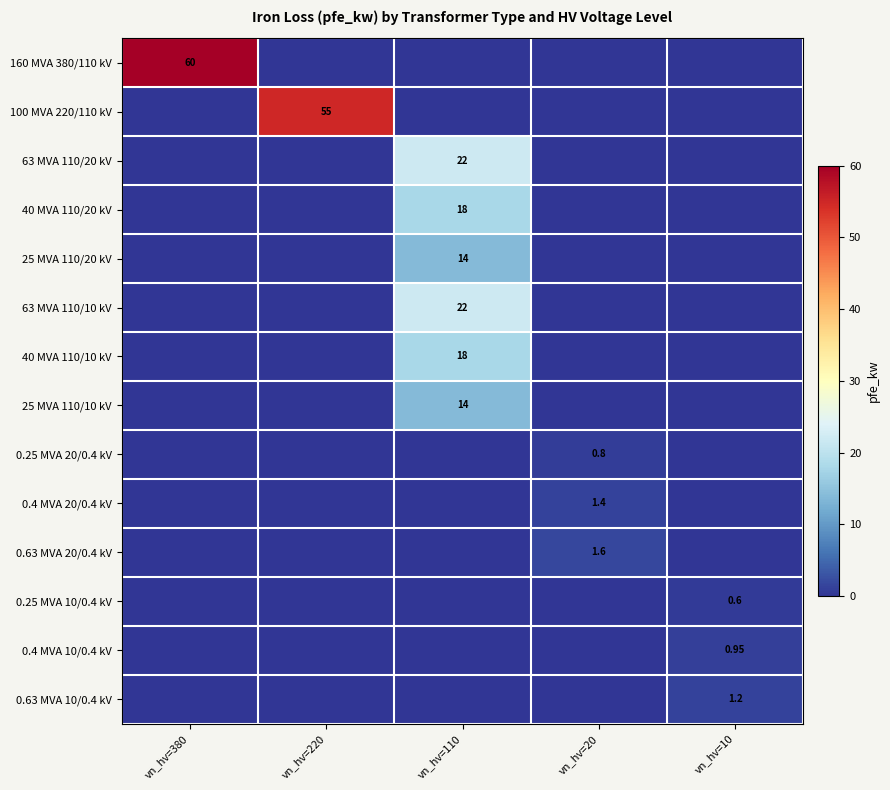

Rank the categories by 0.63 MVA 20/0.4 kV value from highest to lowest.

vn_hv=20, vn_hv=380, vn_hv=220, vn_hv=110, vn_hv=10